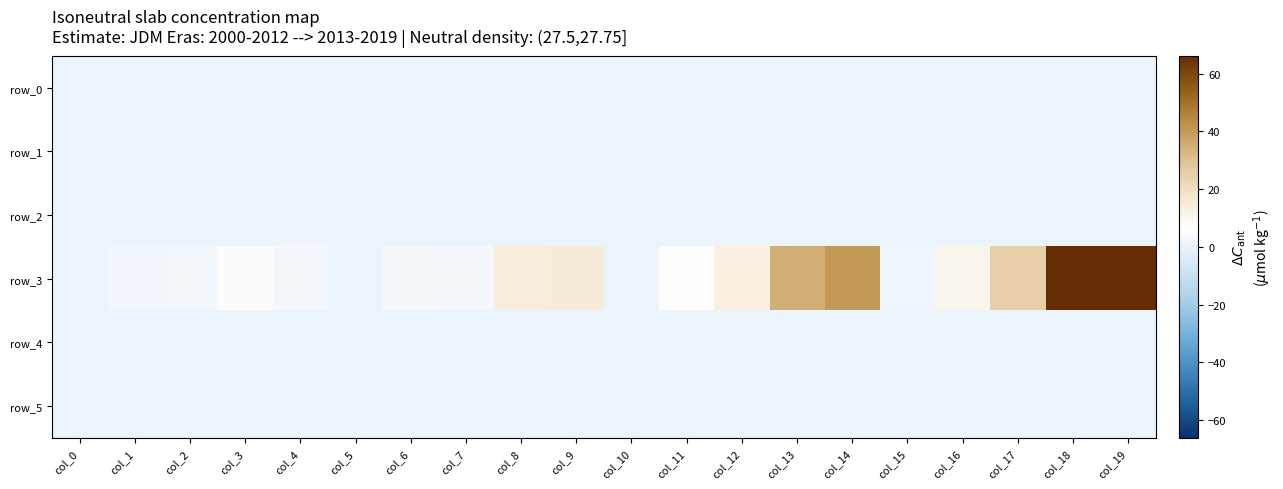

Reading left to right, list all the values displayed in this chart.

row_0: col_0=0.0	col_1=0.0	col_2=0.0	col_3=0.5	col_4=0.7	col_5=0.0	col_6=0.0	col_7=0.0	col_8=0.2	col_9=0.9	col_10=0.0	col_11=0.0	col_12=0.0	col_13=0.0	col_14=0.0	col_15=0.0	col_16=0.0	col_17=0.0	col_18=0.0	col_19=0.0
row_1: col_0=0.0	col_1=0.0	col_2=0.1	col_3=0.2	col_4=1.0	col_5=0.0	col_6=0.0	col_7=0.1	col_8=0.1	col_9=0.2	col_10=0.0	col_11=0.0	col_12=0.0	col_13=0.0	col_14=0.0	col_15=0.0	col_16=0.0	col_17=0.0	col_18=0.0	col_19=0.0
row_2: col_0=0.0	col_1=0.0	col_2=0.0	col_3=0.1	col_4=0.7	col_5=0.0	col_6=0.0	col_7=0.0	col_8=0.0	col_9=0.2	col_10=0.0	col_11=0.0	col_12=0.0	col_13=0.0	col_14=0.0	col_15=0.0	col_16=0.0	col_17=0.0	col_18=0.0	col_19=0.0
row_3: col_0=0.2	col_1=1.6	col_2=2.5	col_3=7.0	col_4=3.0	col_5=0.2	col_6=3.3	col_7=2.6	col_8=14.1	col_9=14.5	col_10=0.4	col_11=5.3	col_12=12.6	col_13=35.2	col_14=40.6	col_15=1.1	col_16=10.1	col_17=24.9	col_18=66.3	col_19=66.0
row_4: col_0=0.1	col_1=0.1	col_2=0.1	col_3=0.1	col_4=0.5	col_5=0.1	col_6=0.1	col_7=0.1	col_8=0.1	col_9=0.1	col_10=0.0	col_11=0.0	col_12=0.0	col_13=0.0	col_14=0.0	col_15=0.0	col_16=0.0	col_17=0.0	col_18=0.0	col_19=0.0
row_5: col_0=0.0	col_1=0.1	col_2=0.1	col_3=0.2	col_4=0.2	col_5=0.0	col_6=0.0	col_7=0.0	col_8=0.0	col_9=0.1	col_10=0.0	col_11=0.0	col_12=0.0	col_13=0.0	col_14=0.0	col_15=0.0	col_16=0.0	col_17=0.0	col_18=0.0	col_19=0.0